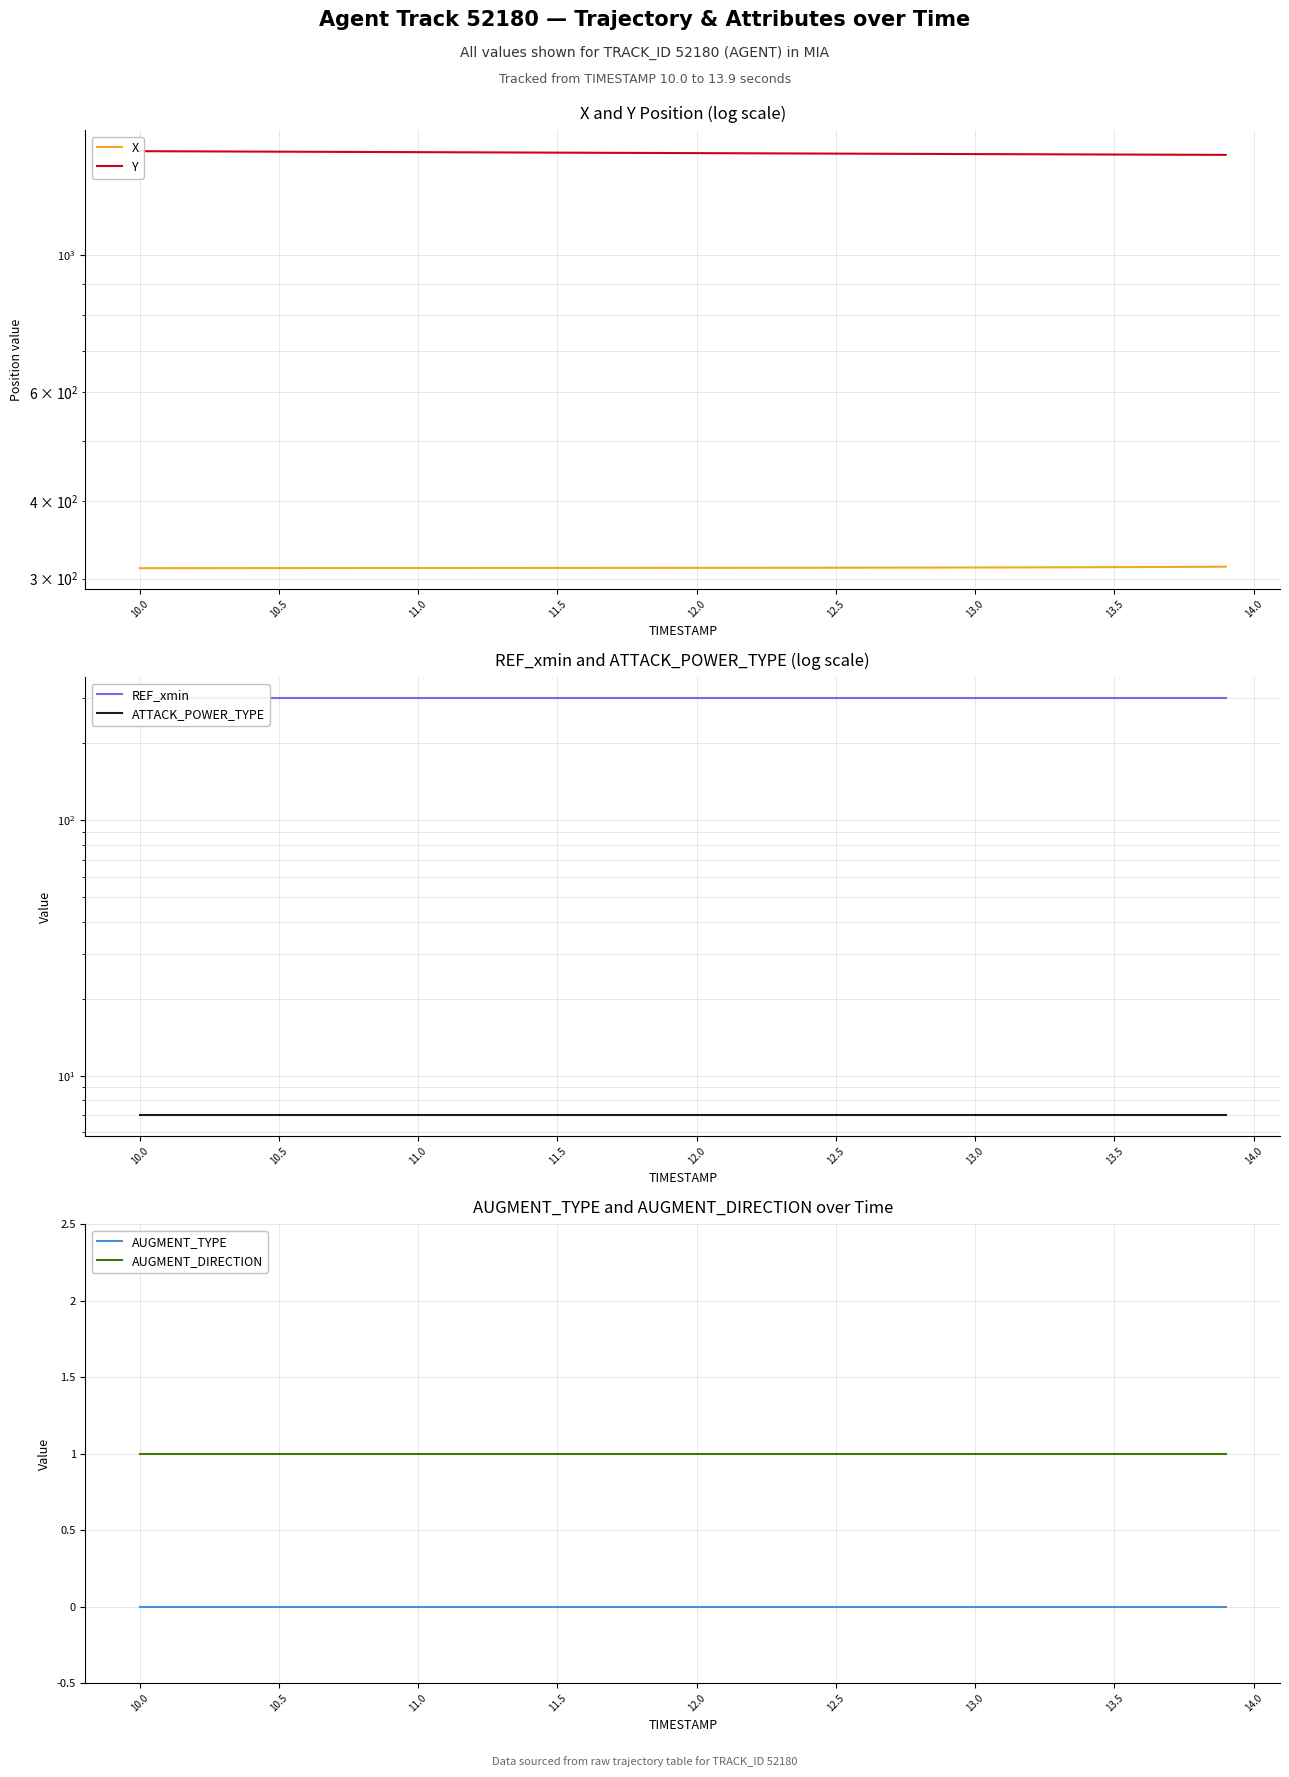

True or false: AUGMENT_DIRECTION and AUGMENT_TYPE intersect in this chart.

False